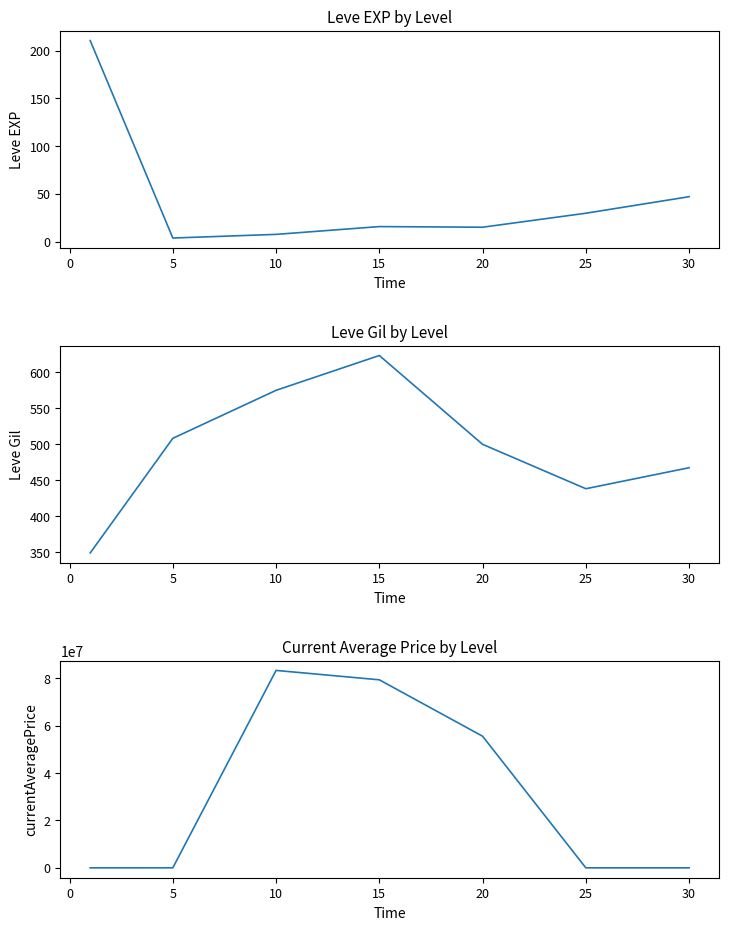

What is the lowest value of the currentAveragePrice series?

5250.7